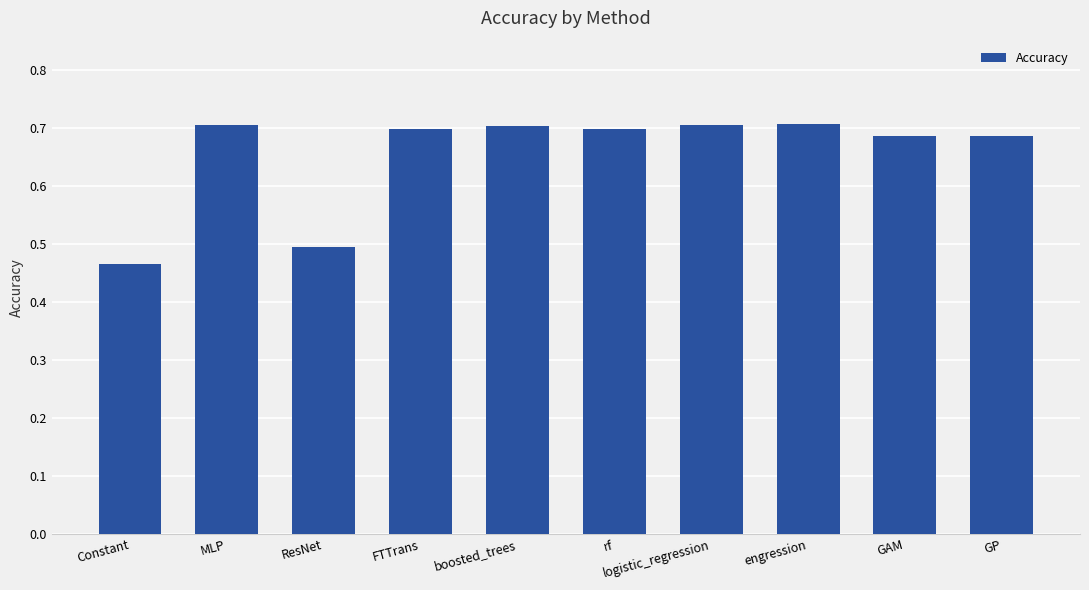

What is the difference between the second highest and minimum values?

0.2